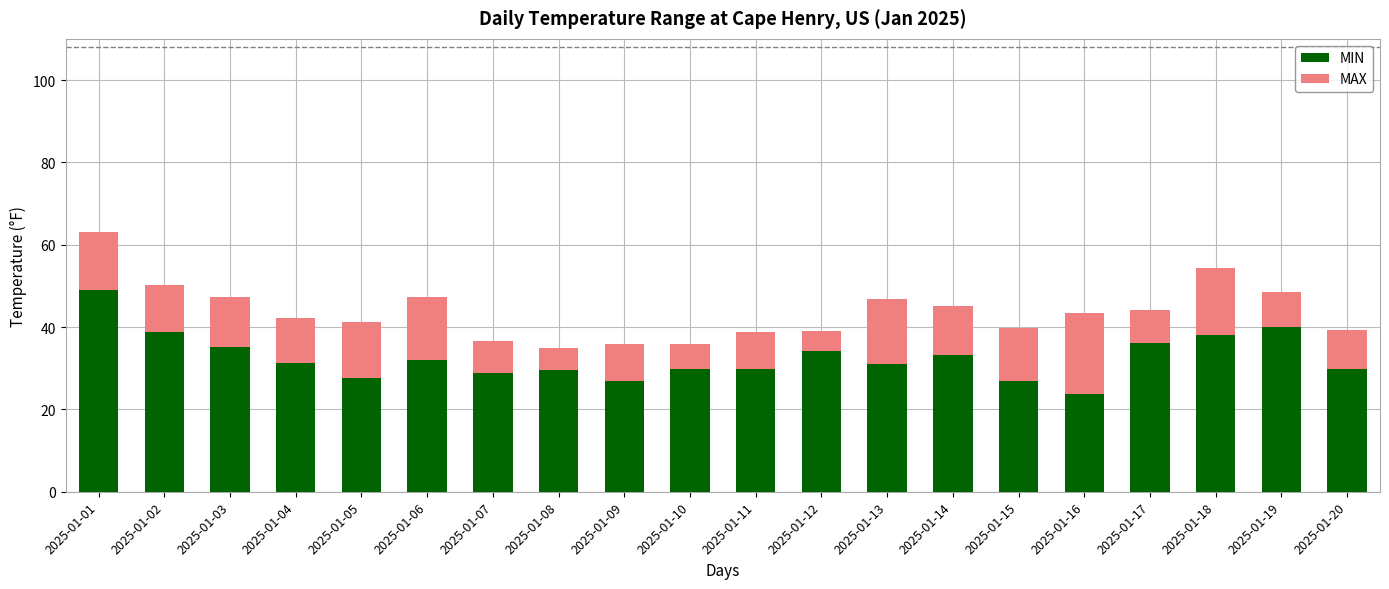

How many distinct data groups are displayed?

2